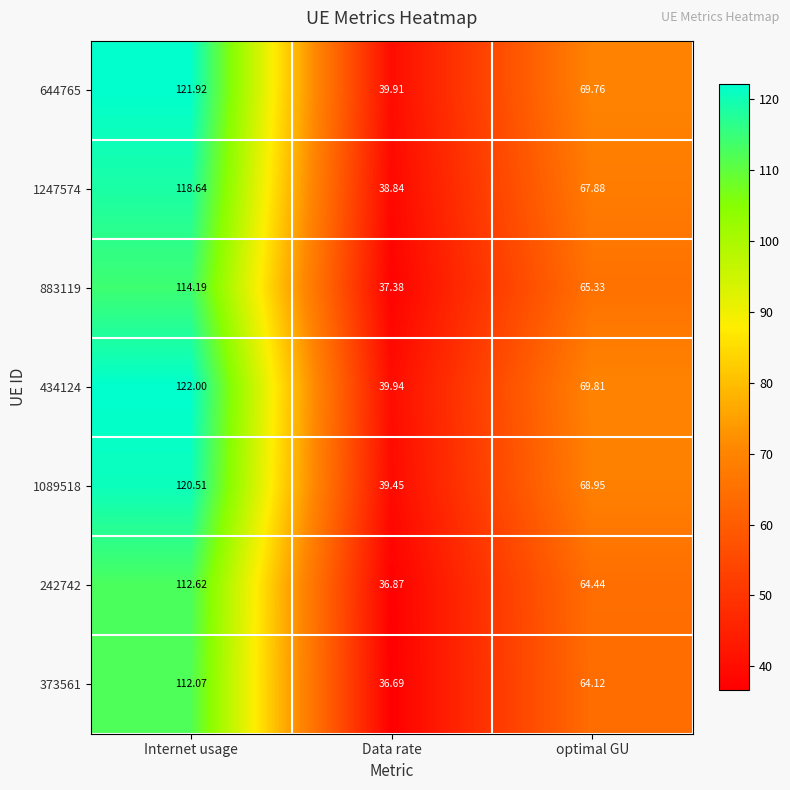

At which category is the sum across all series the highest?

Internet usage